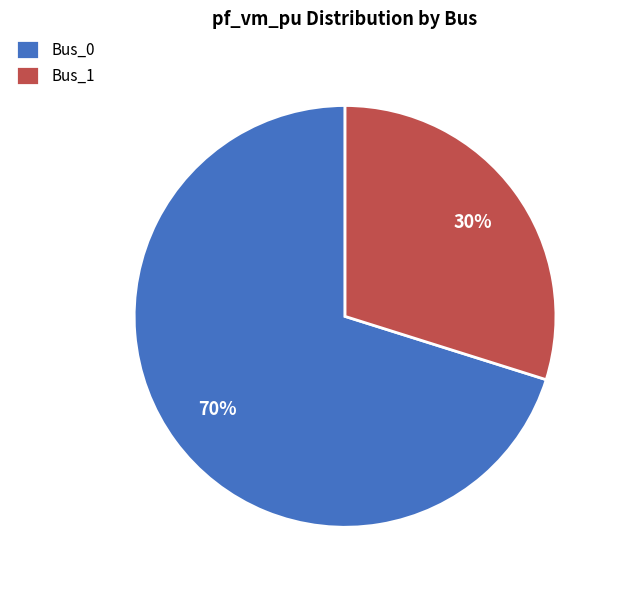

To the nearest percent, what is the difference between the largest and smallest slice percentages?

40%